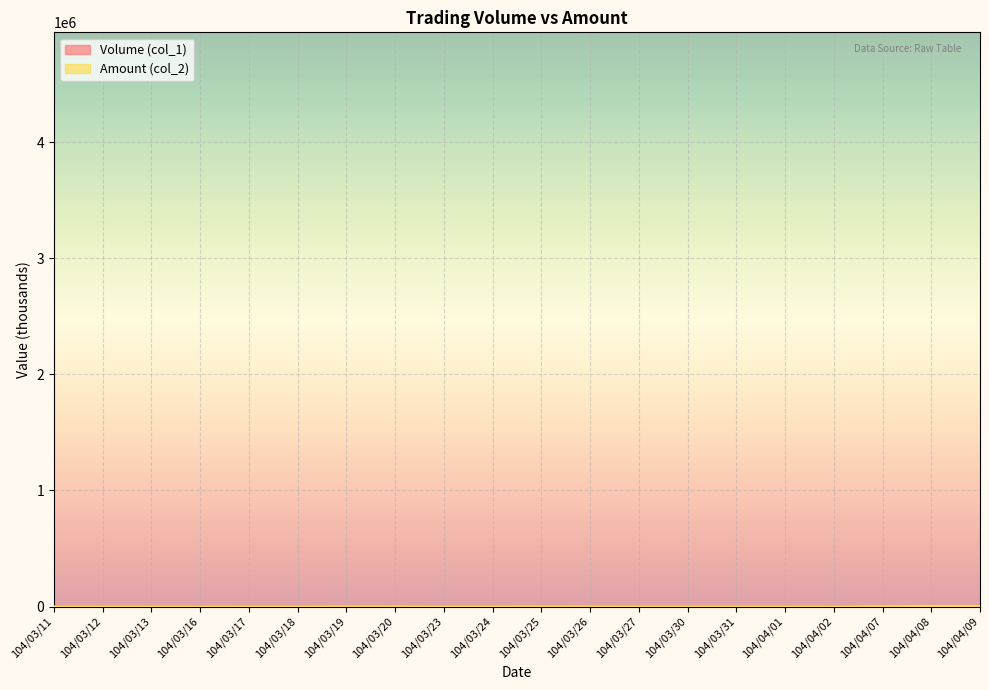

True or false: Amount (col_2) has a value of 875.5 at 104/03/24.

True